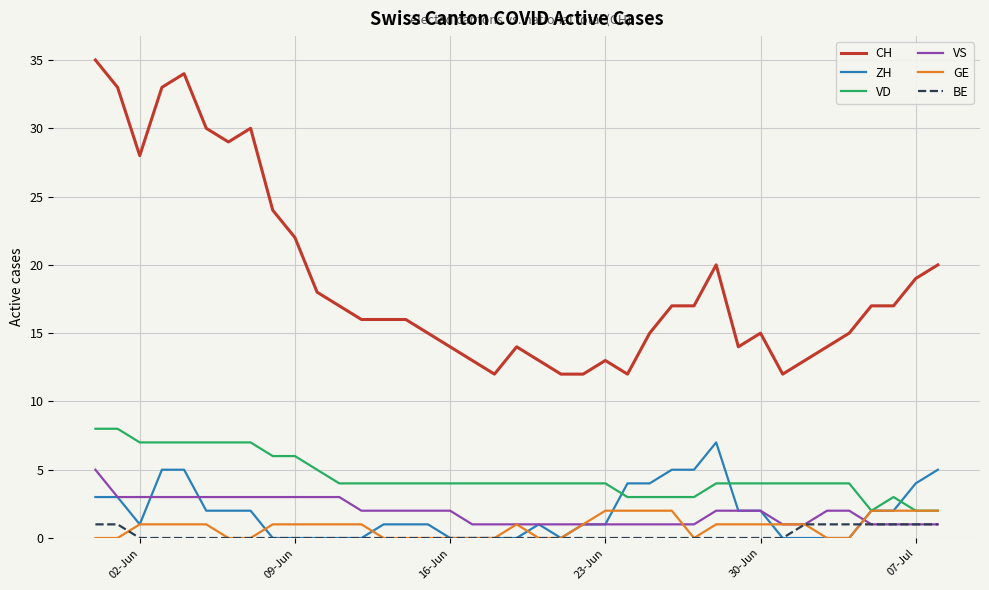

Which series has the largest total across all categories?

CH